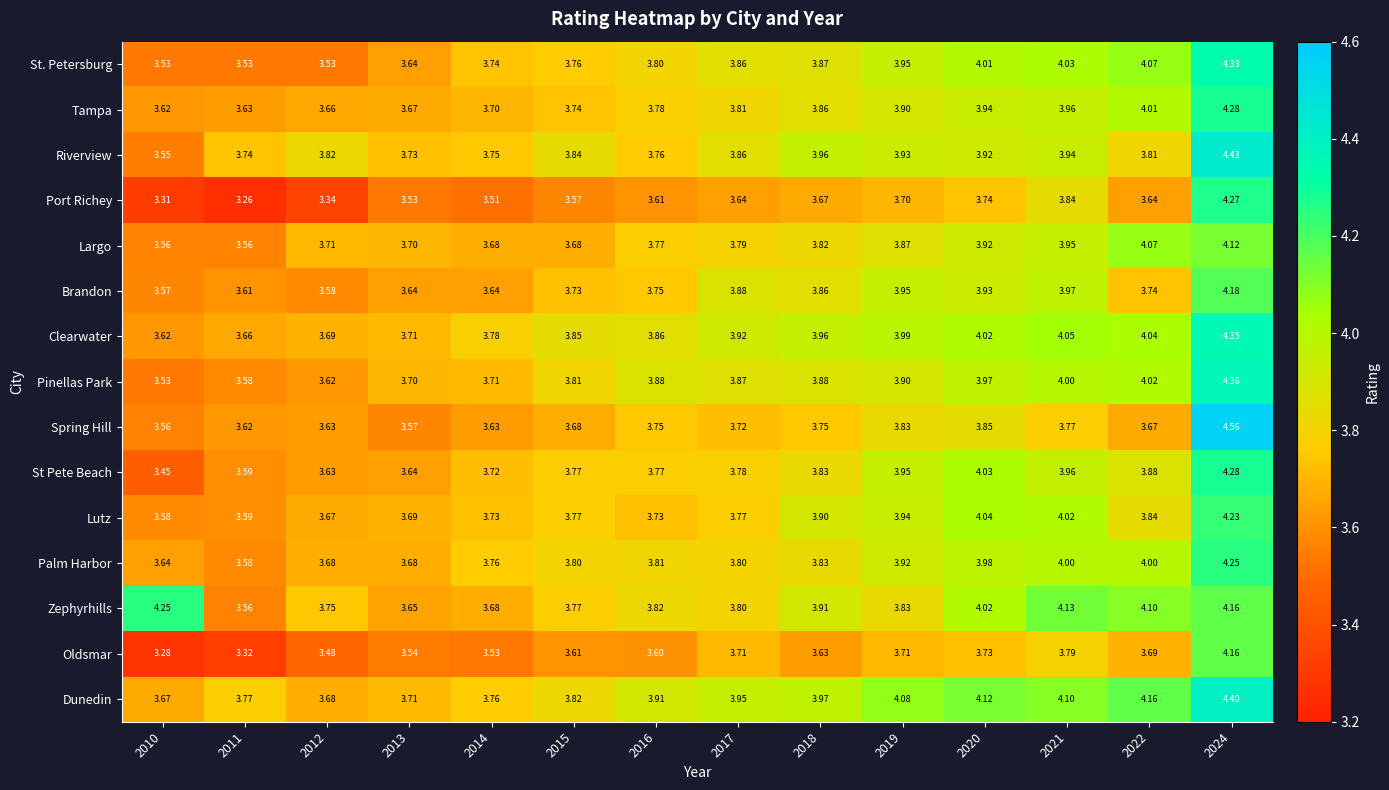

Which series has the widest spread of values?

Port Richey